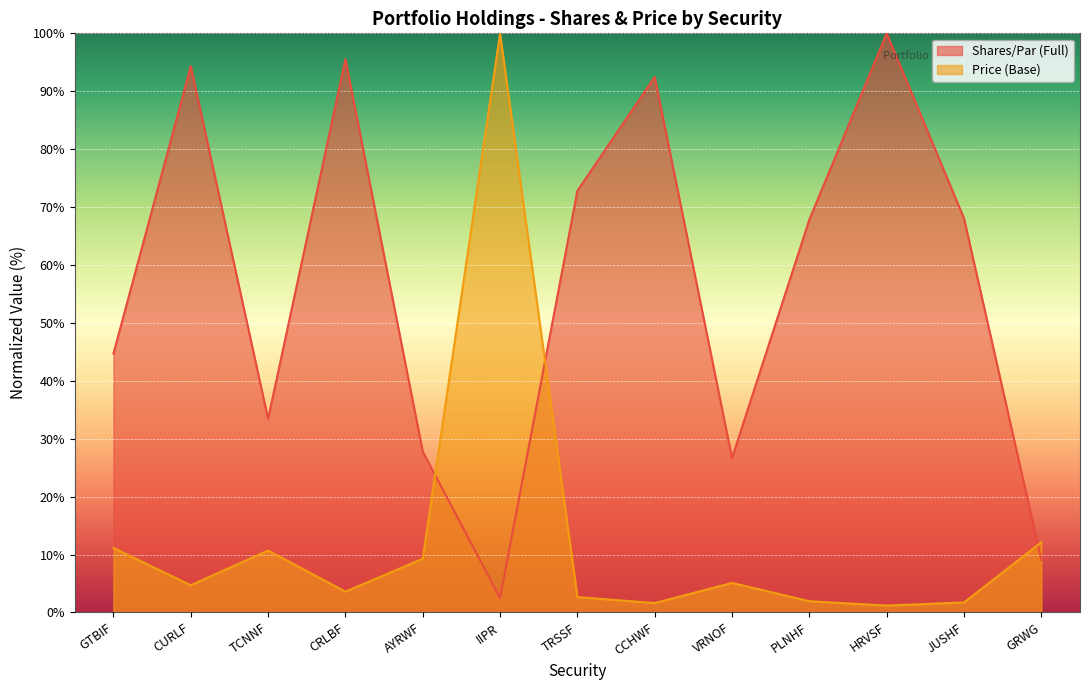

Between TCNNF and CCHWF, which series saw the biggest shift?

Shares/Par (Full)